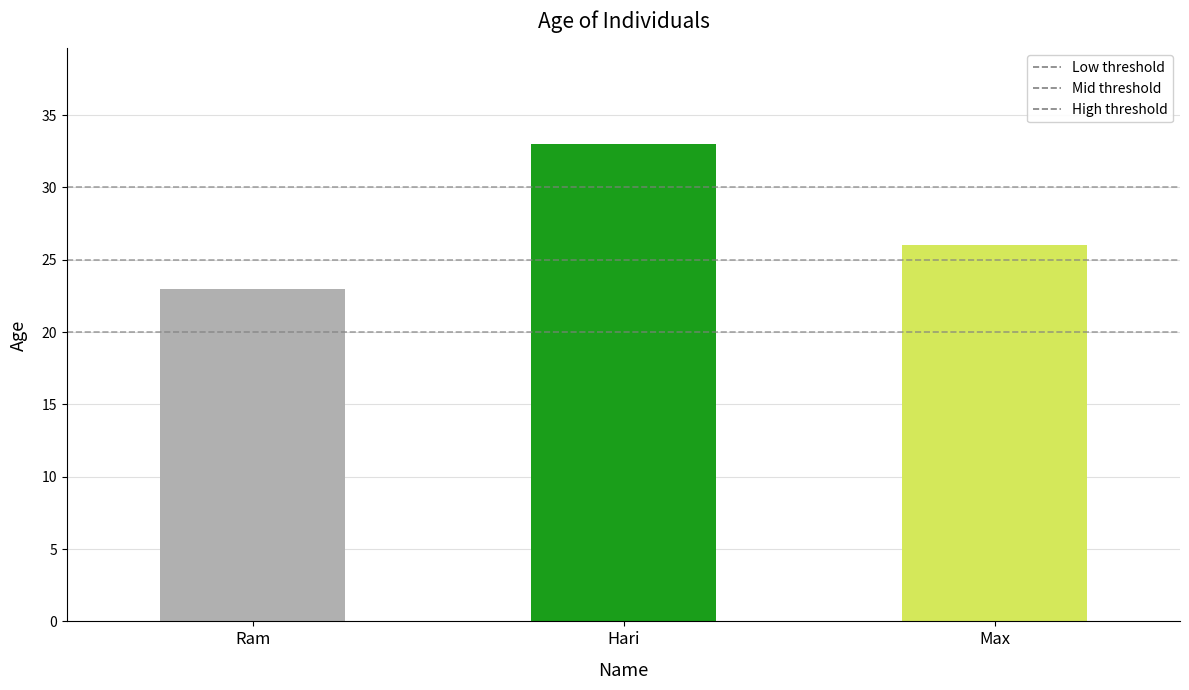

What is the label of the 1st bar from the left?

Ram